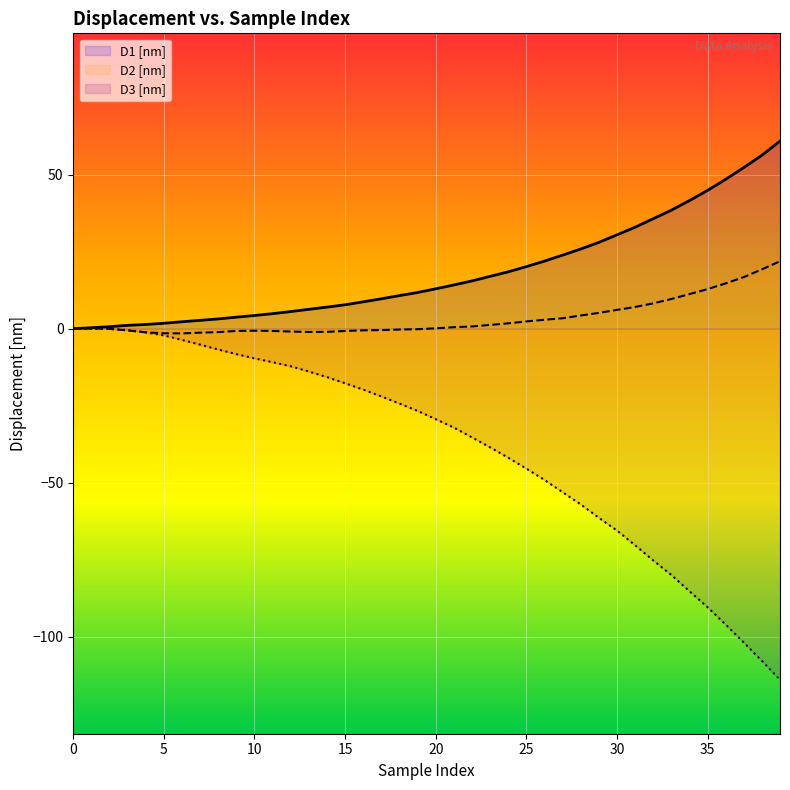

What is the minimum value shown in the chart?

-114.0